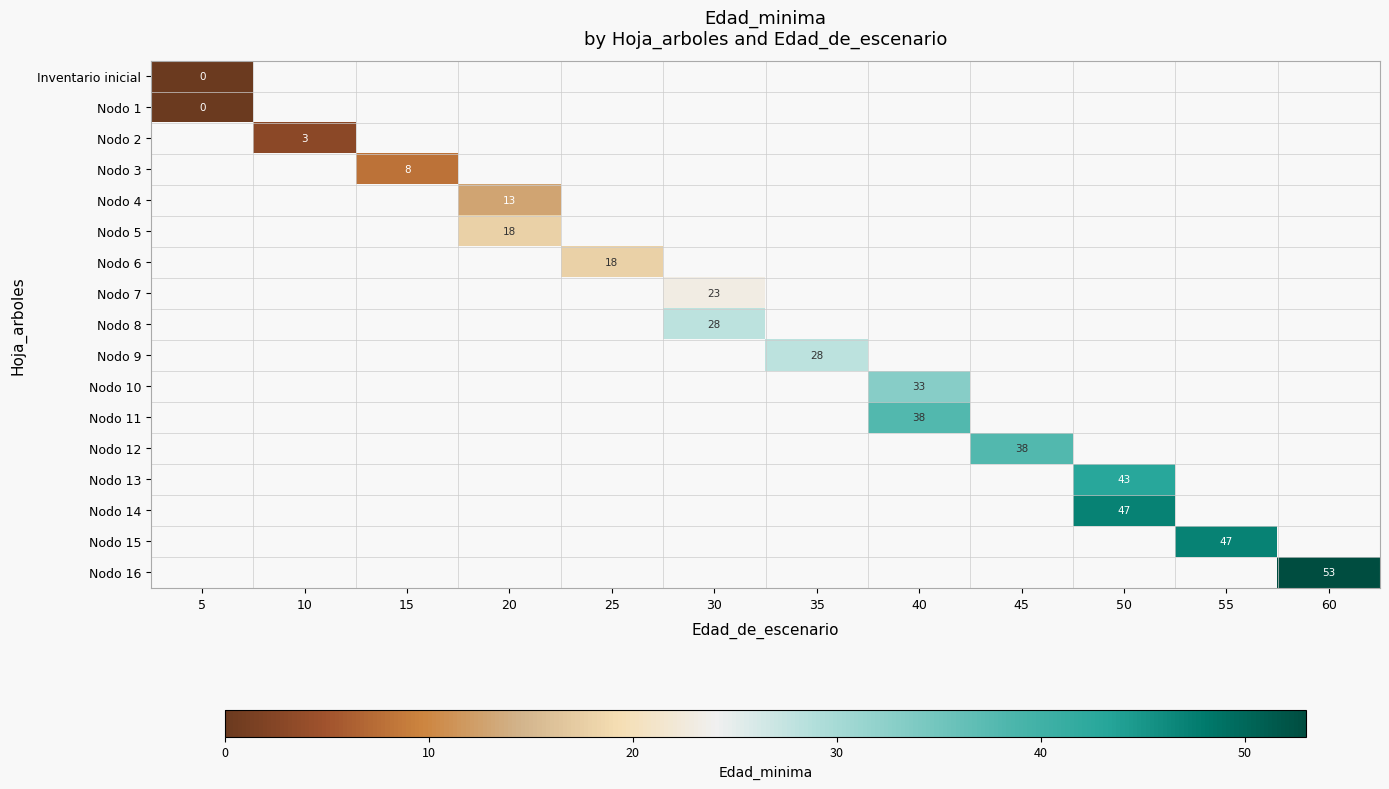

True or false: Nodo 15 has a value of 77 at 55.

False